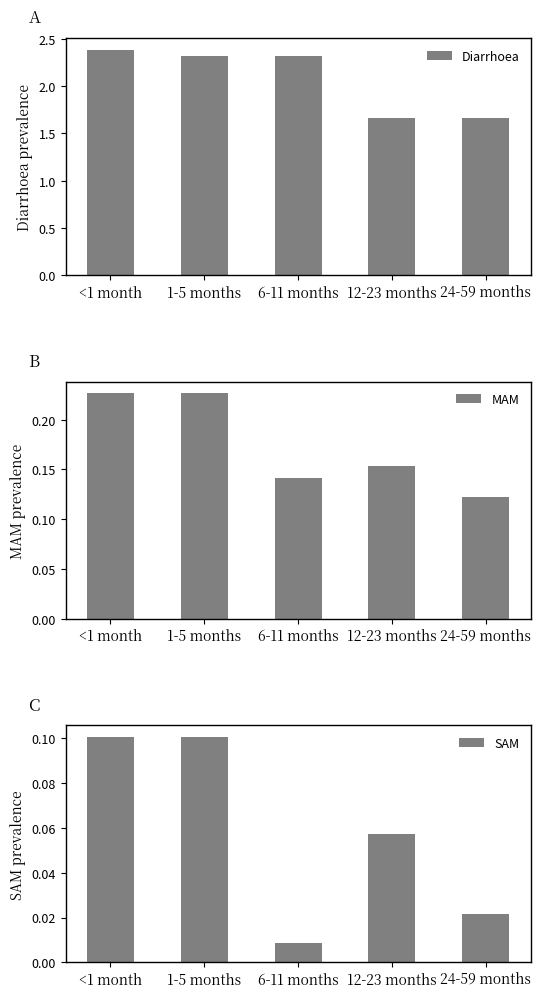

Rank the categories by SAM value from highest to lowest.

<1 month, 1-5 months, 12-23 months, 24-59 months, 6-11 months